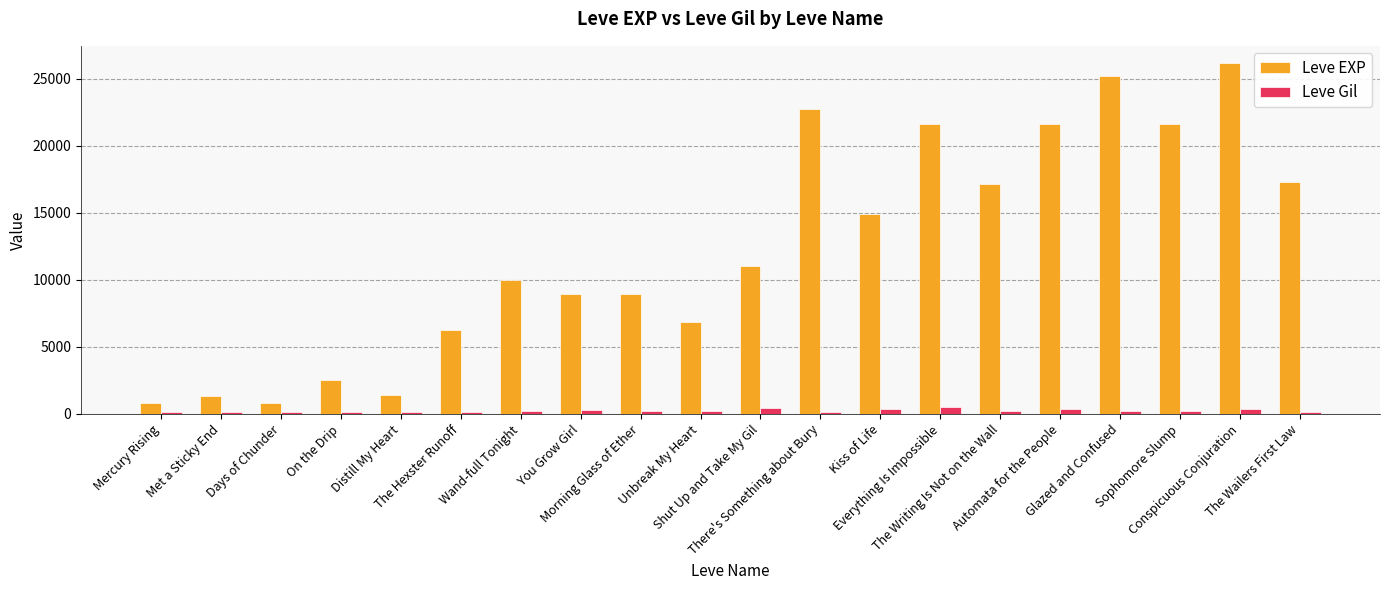

What is the difference between the maximum and minimum values in the Leve EXP series?

25360